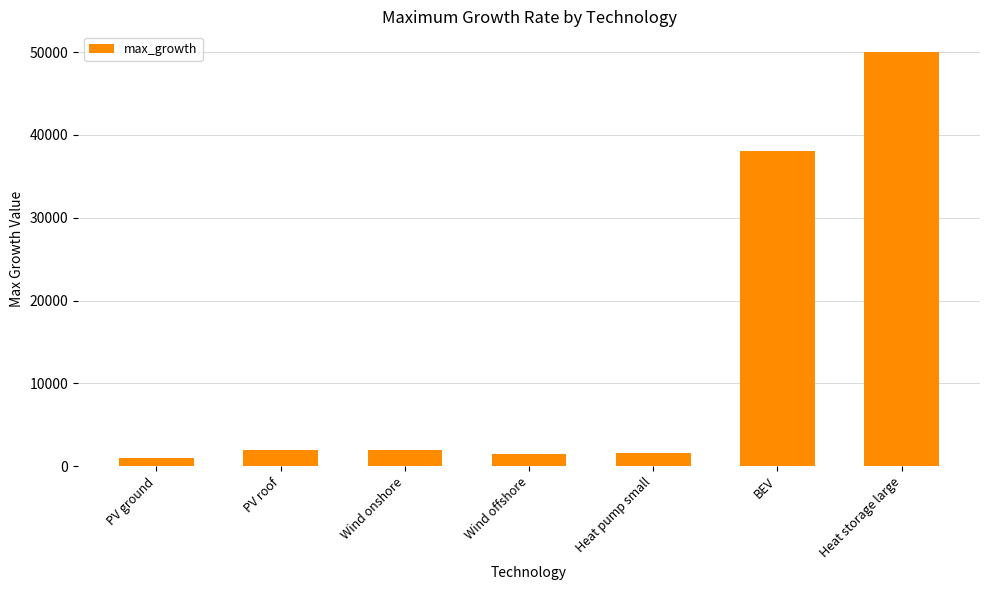

What is the minimum value shown in the chart?

1000